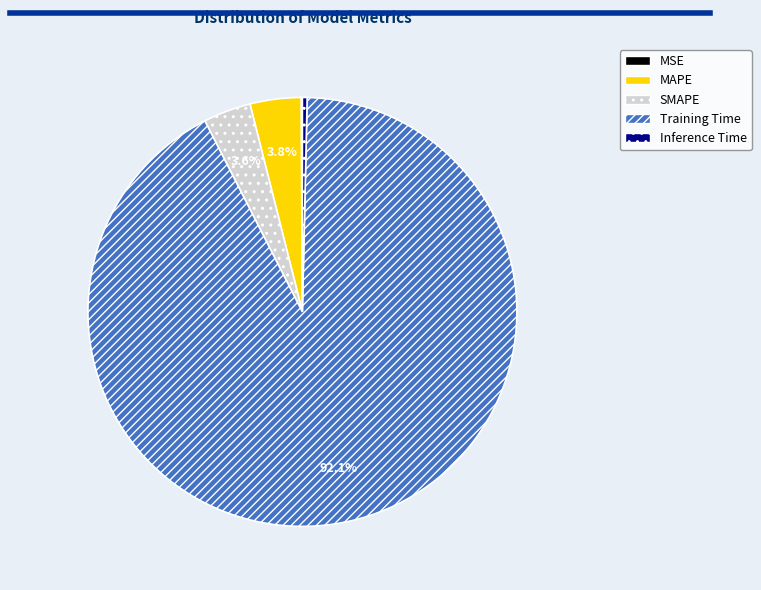

Which has a higher value, Training Time or MAPE?

Training Time